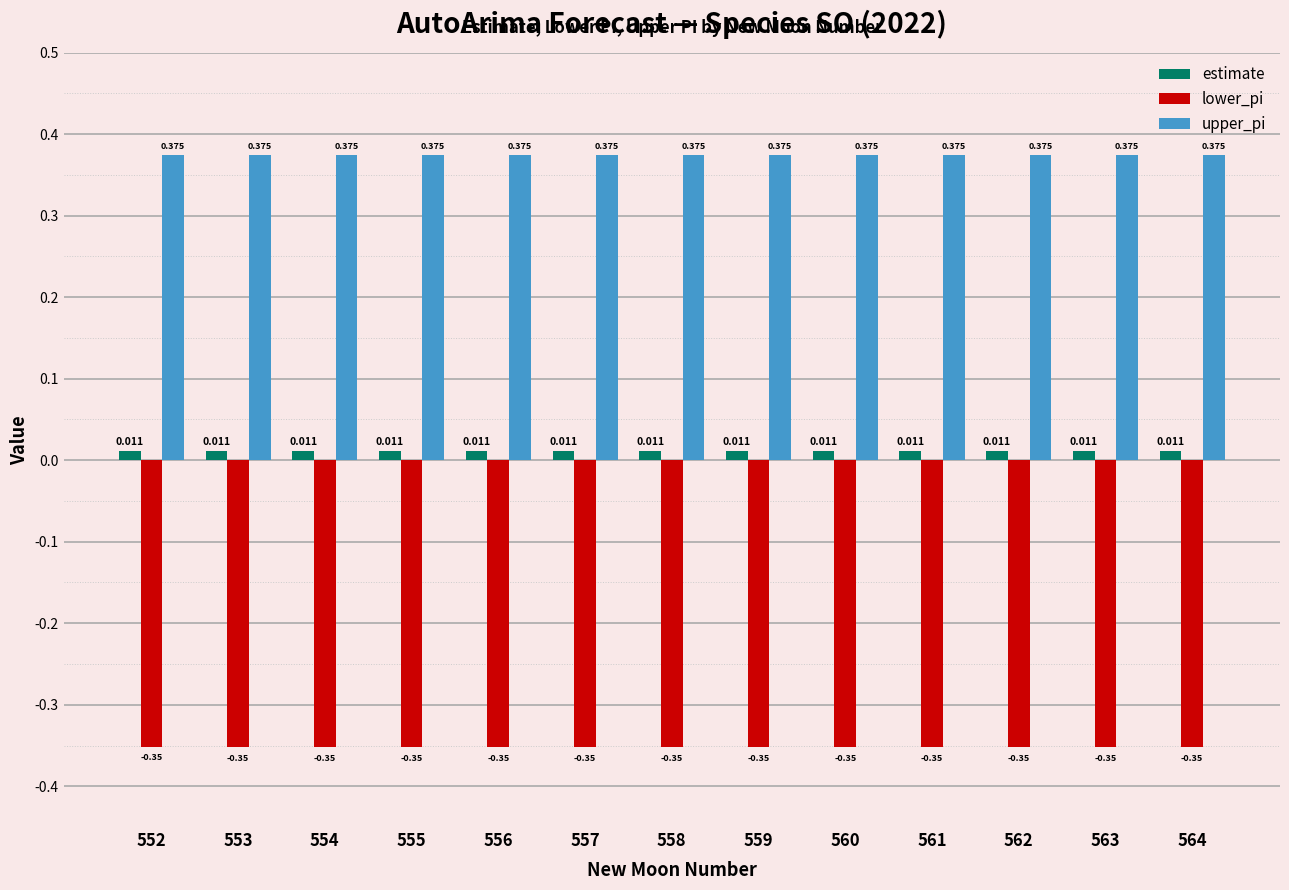

List the series in order of their peak value, highest first.

upper_pi, estimate, lower_pi